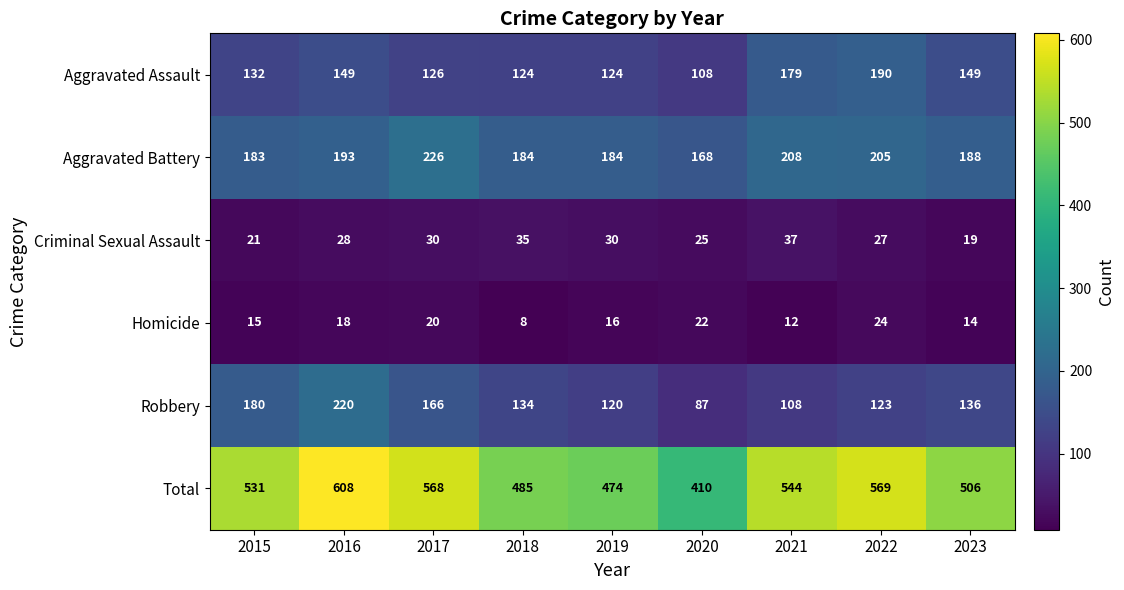

How many categories are shown in the chart?

9